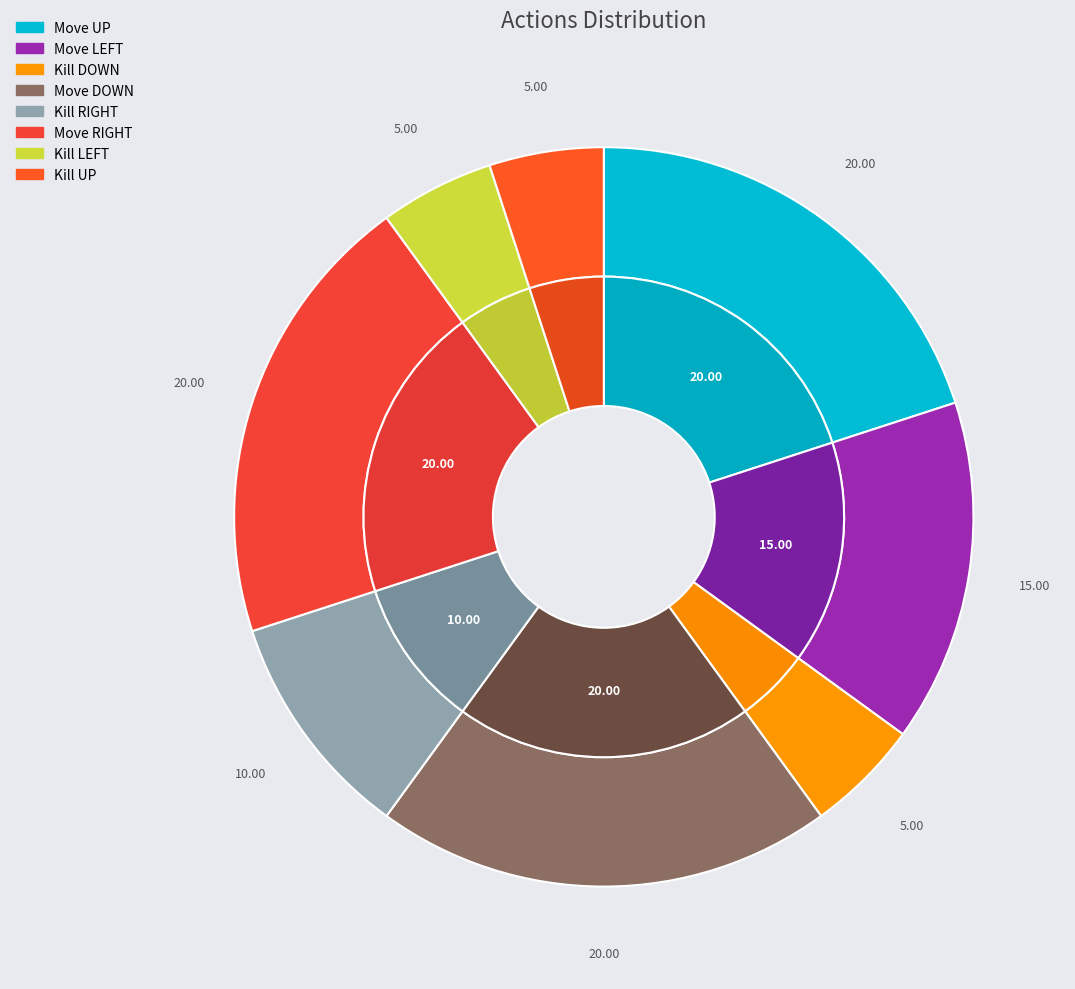

Rank the categories by value from highest to lowest.

Move UP, Move DOWN, Move RIGHT, Move LEFT, Kill RIGHT, Kill DOWN, Kill LEFT, Kill UP